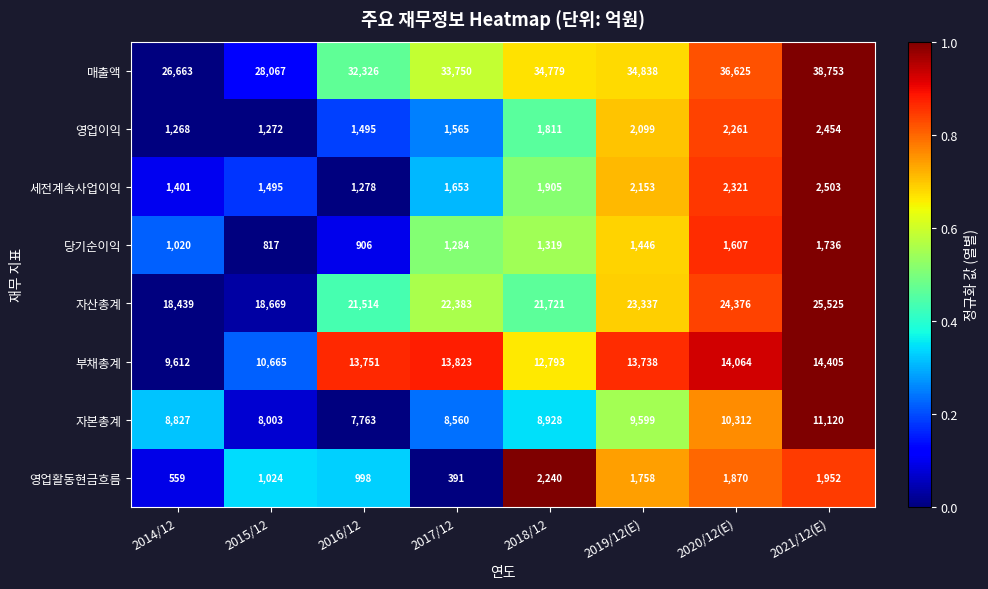

What is the average value of the 부채총계 series?

12856